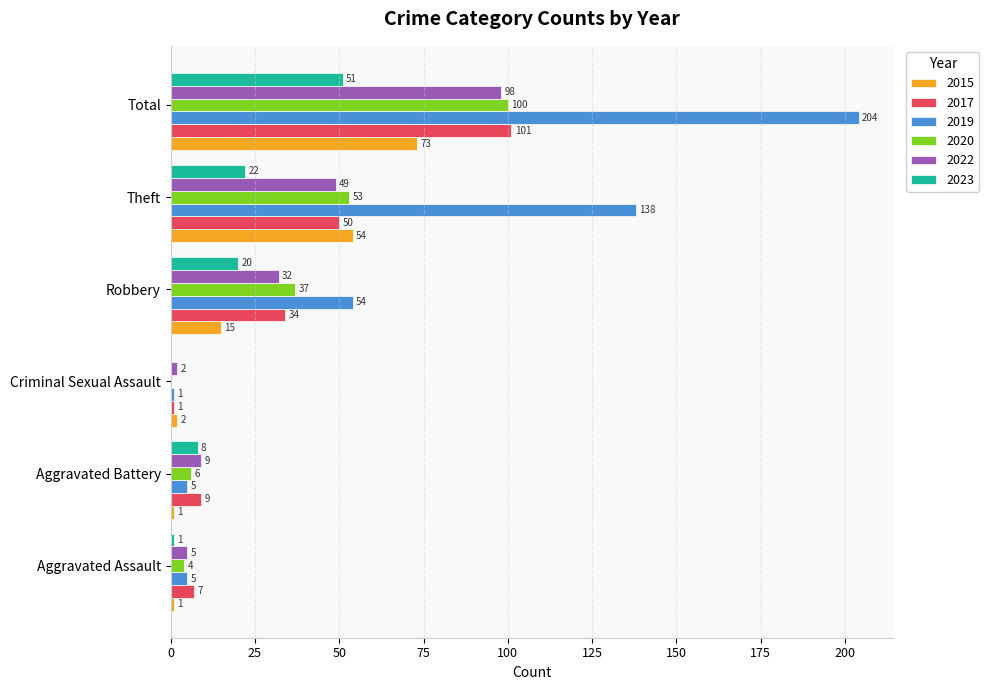

How many categories are shown in the chart?

6